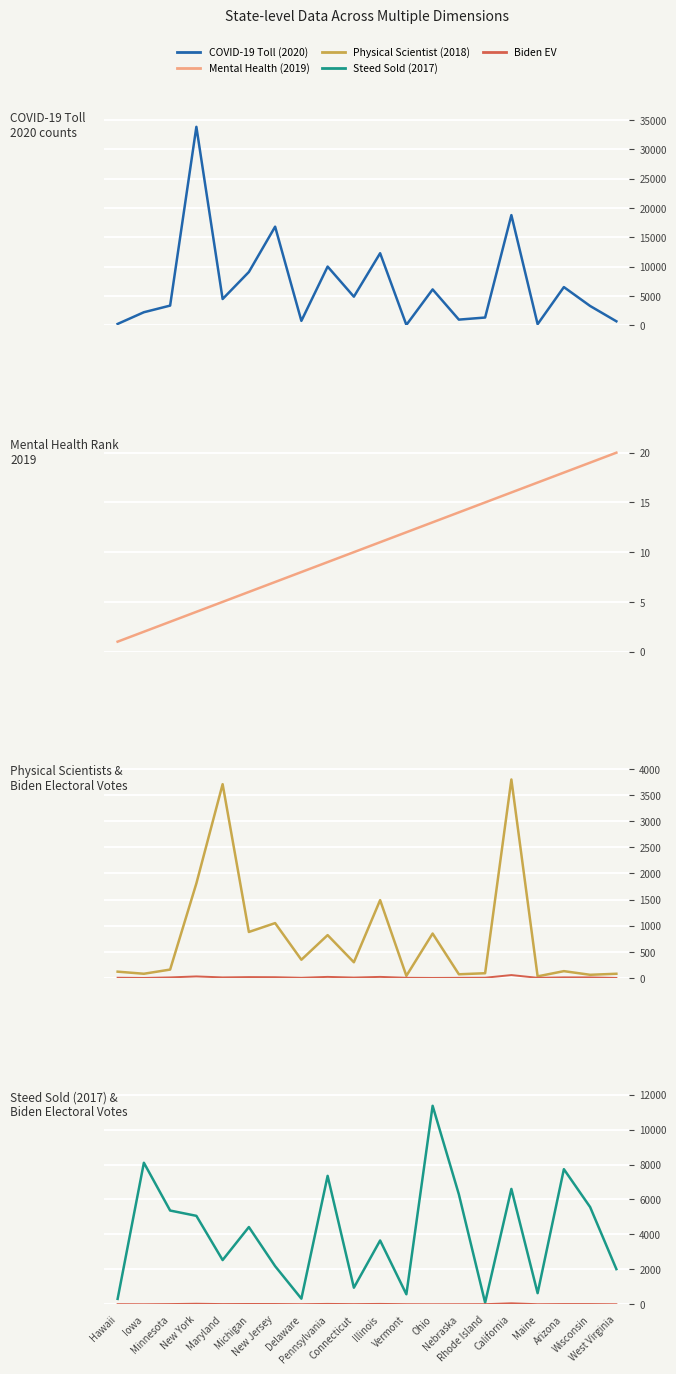

True or false: COVID-19 Toll (2020) and Mental Health (2019) intersect in this chart.

False